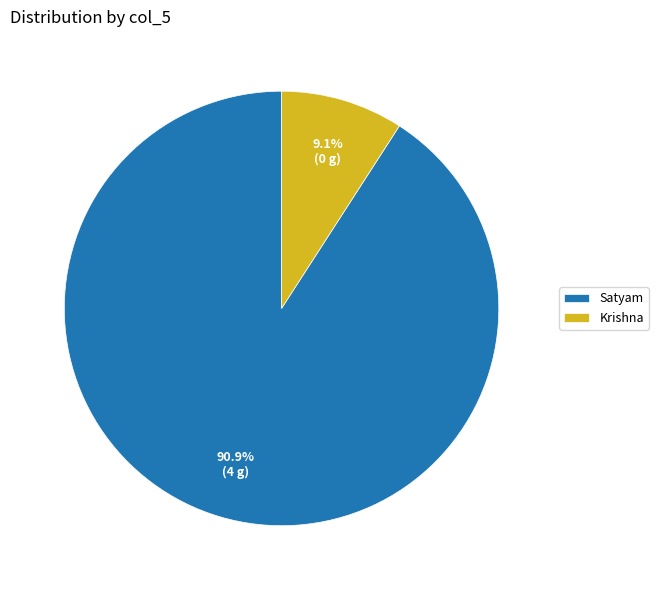

Is it true that Satyam is 91% of the pie?

True